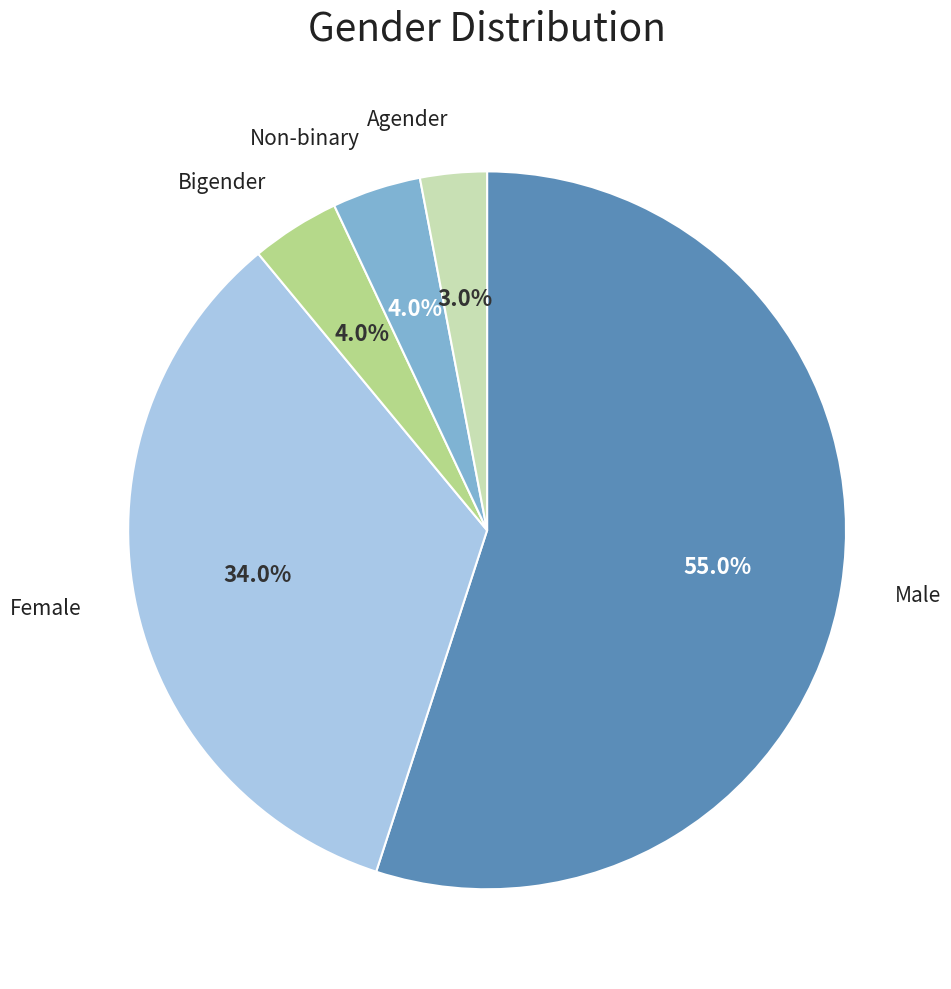

Which slice is the largest?

Male